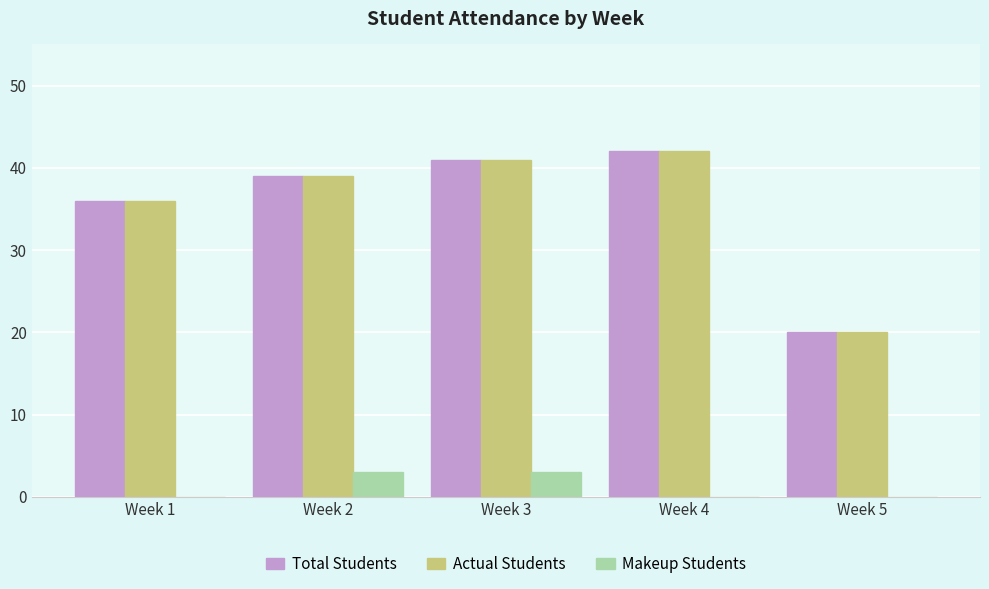

What is the greatest value displayed?

42